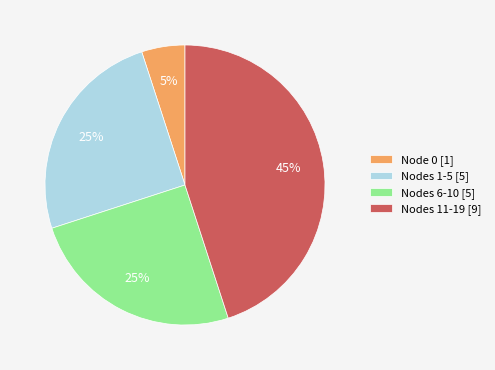

Is the sum of Nodes 1-5 [5] and Nodes 11-19 [9] greater than half?

Yes